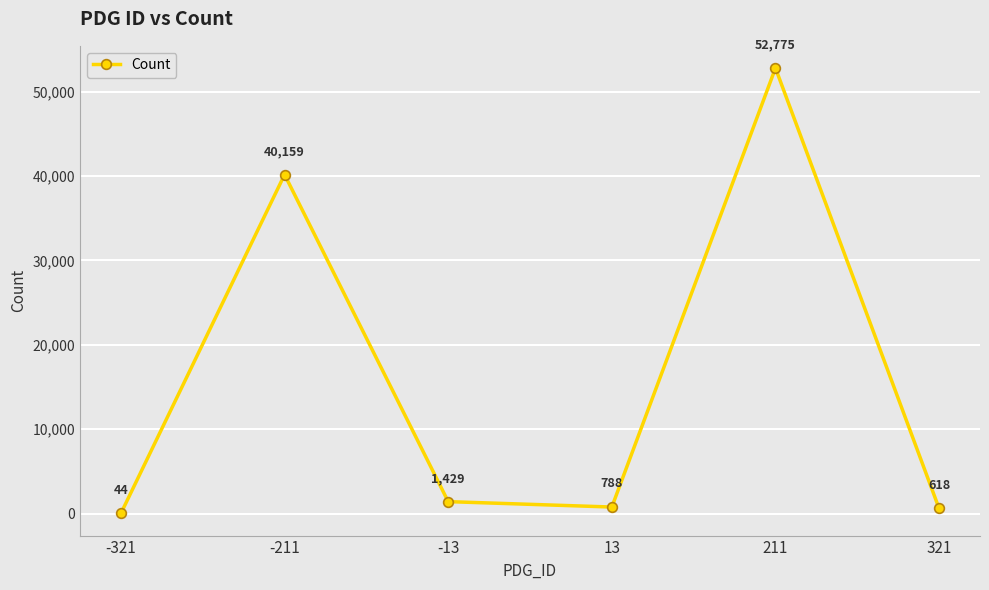

True or false: there are more than 0 points higher than both neighbors.

True